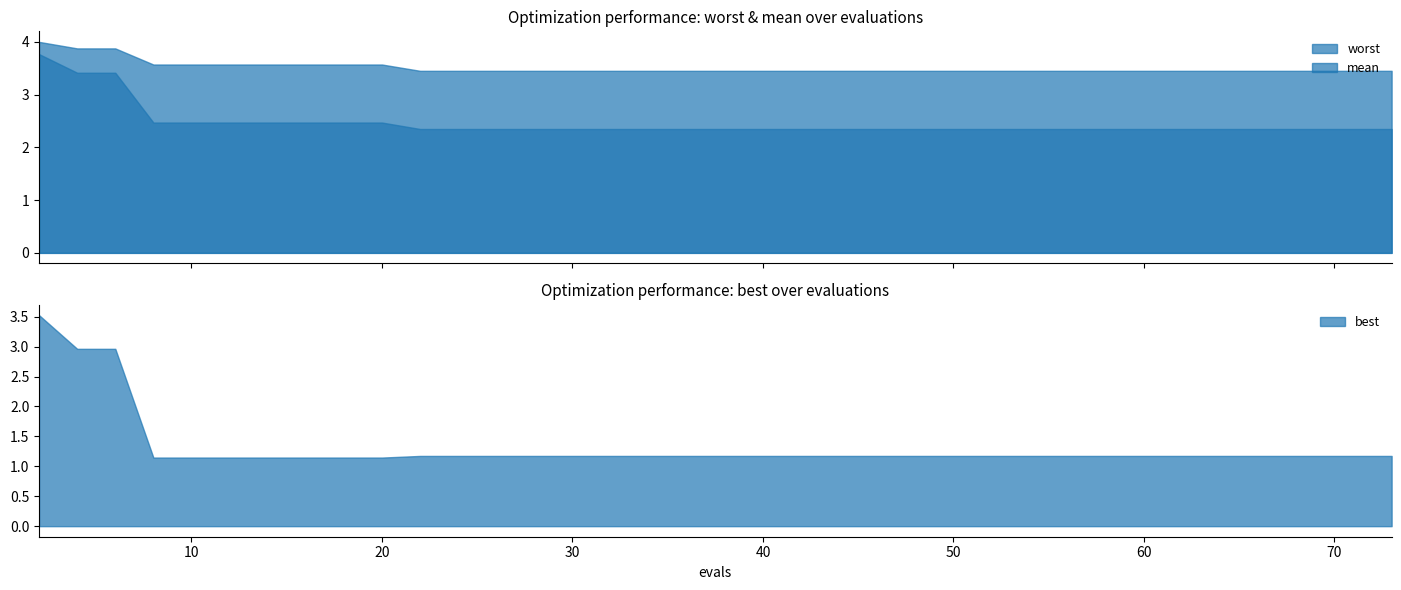

What is the value of the best point at the 40th from the left?

1.2